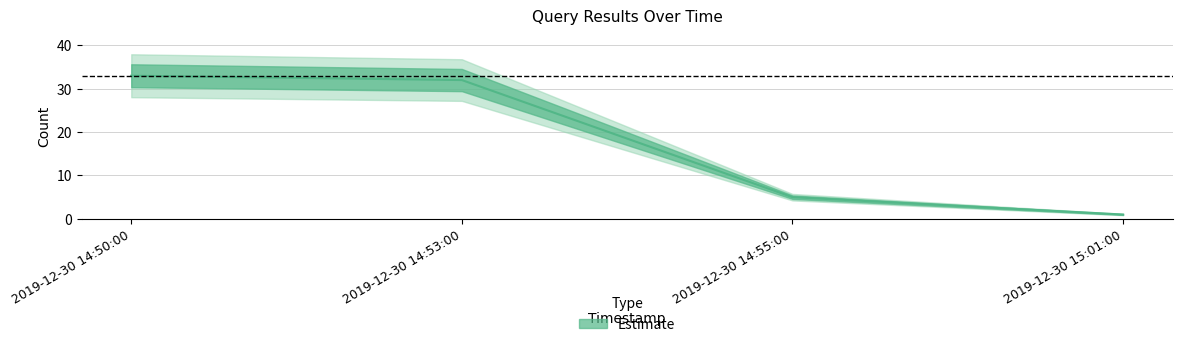

Which has a higher value, 2019-12-30 15:01:00 or 2019-12-30 14:53:00?

2019-12-30 14:53:00